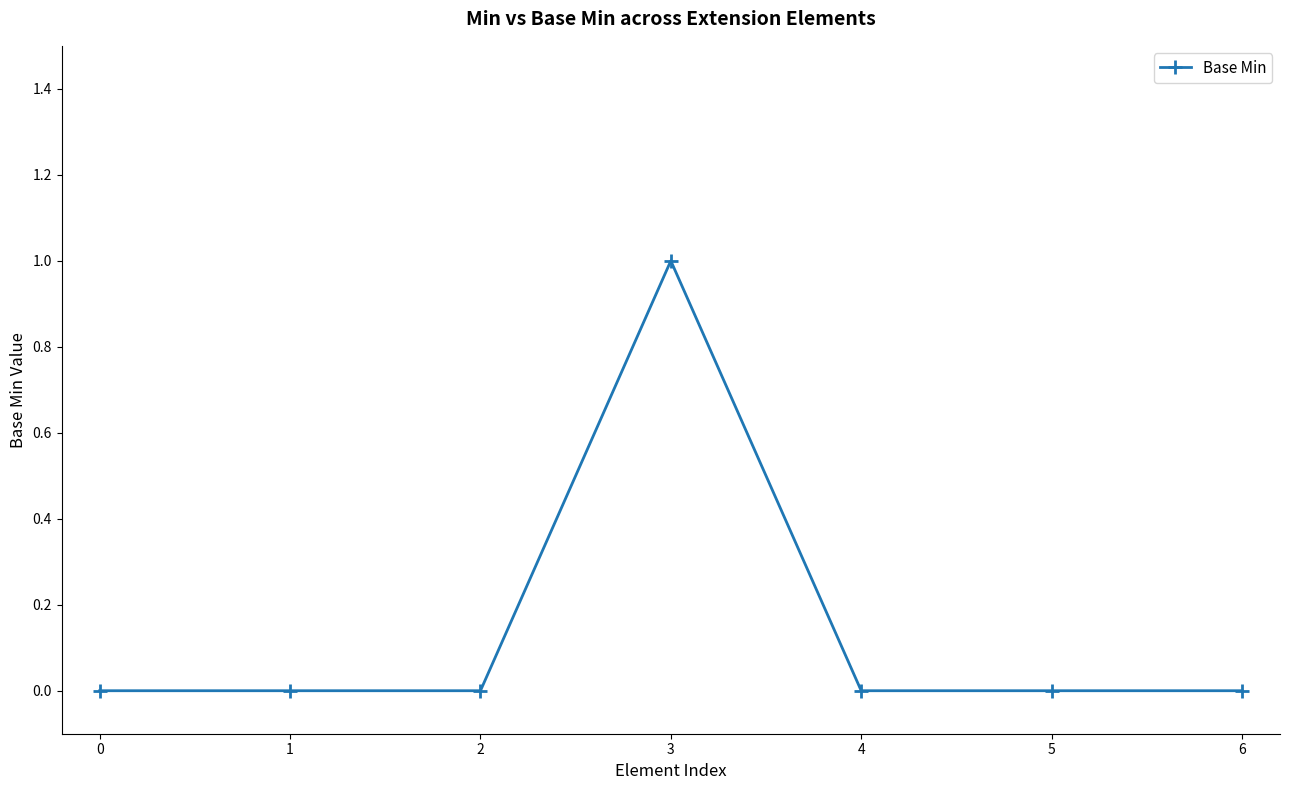

Does the chart display data point markers on the line(s)?

Yes